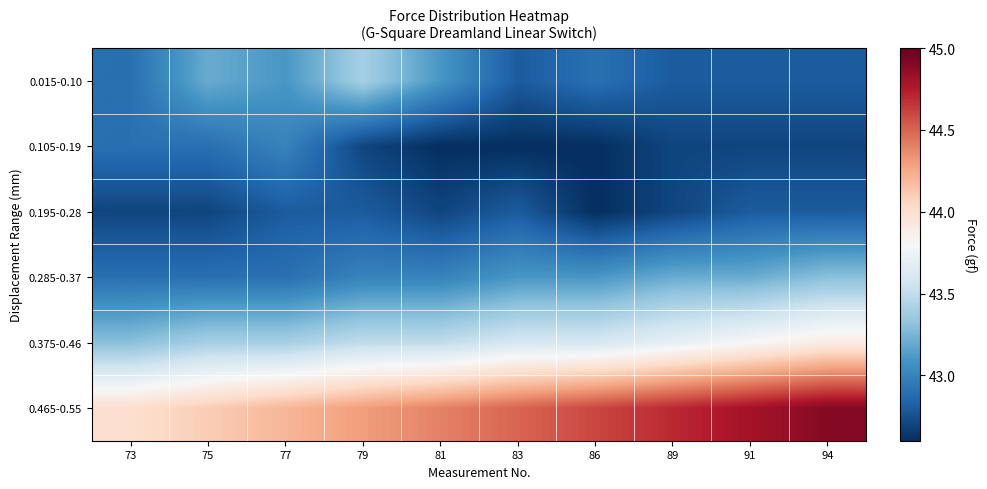

Which category has the lowest value across all series?

81